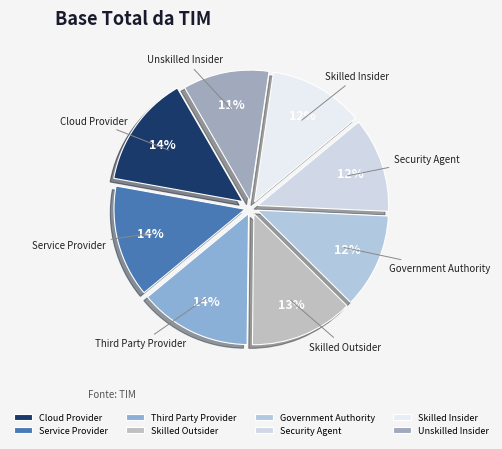

The Unskilled Insider slice represents 11% of the pie. True or false?

True